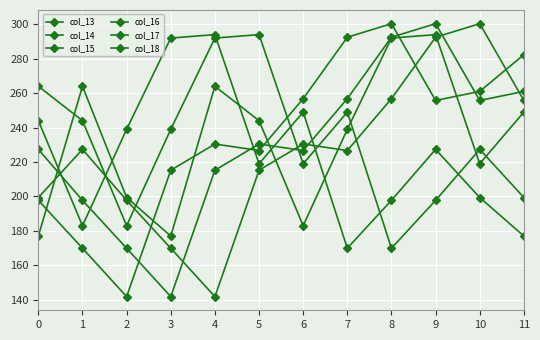

Is this an area chart (filled region under the line)?

No